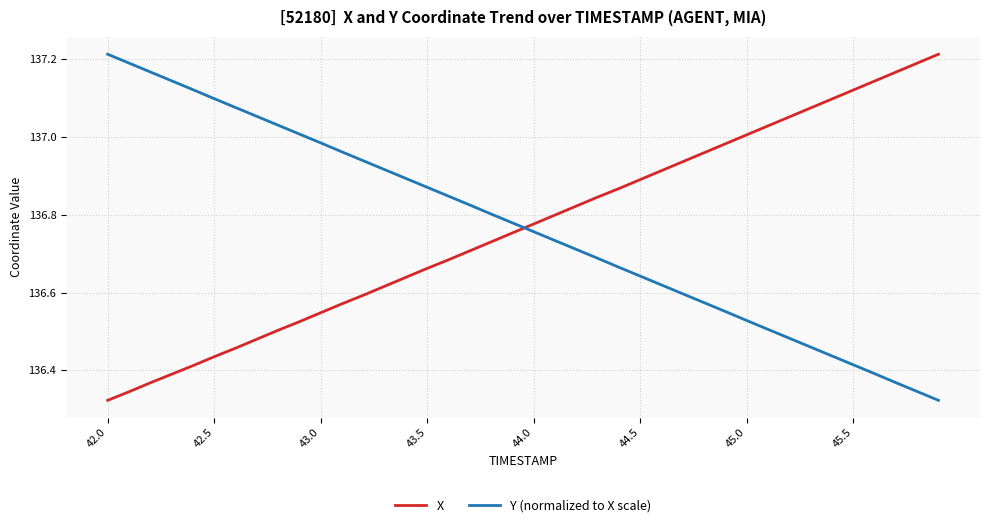

True or false: Y (normalized to X scale) and X intersect in this chart.

True